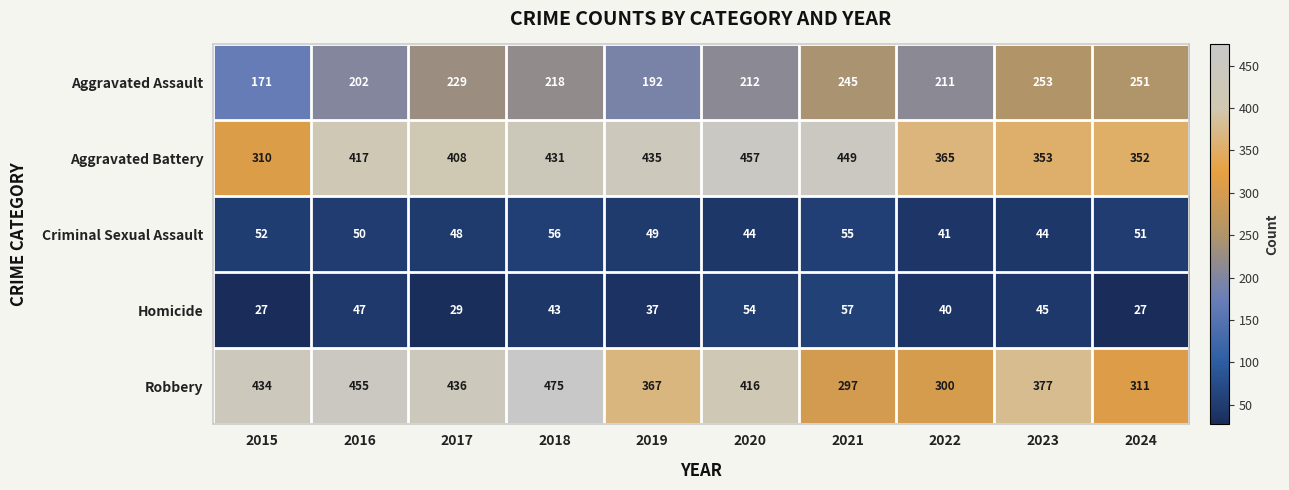

Which label corresponds to the largest value in the chart?

2018